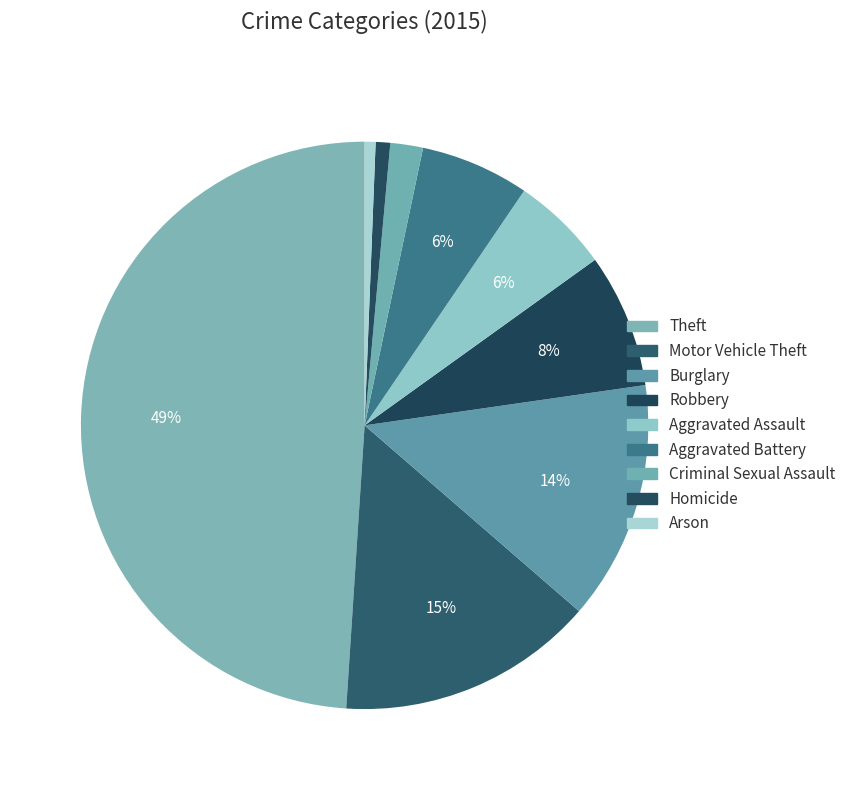

Which slice is the largest?

Theft